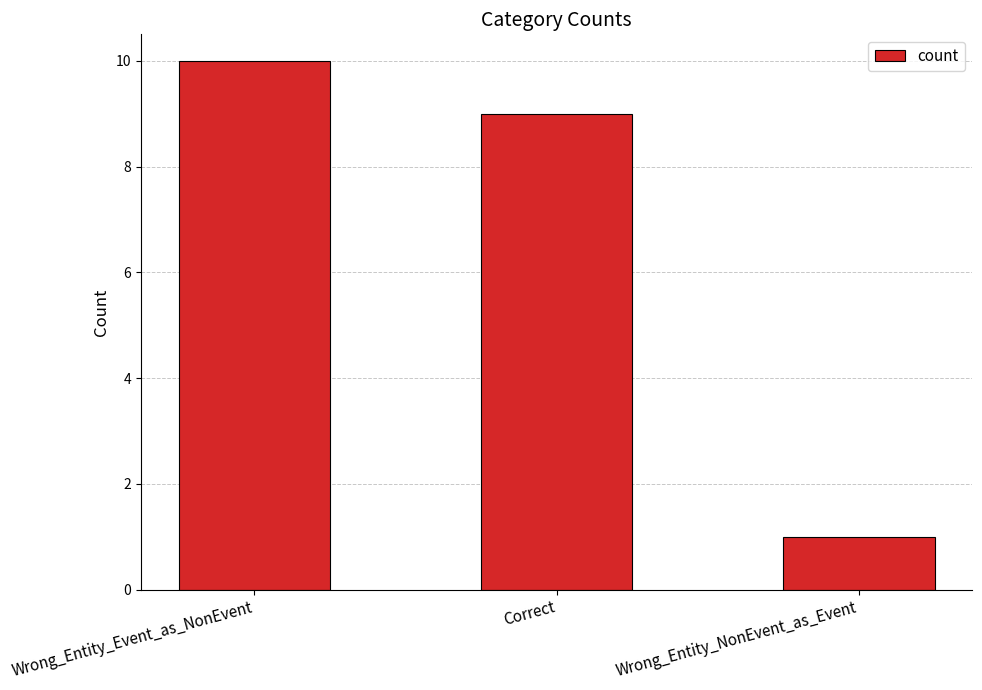

Which has a higher value, Wrong_Entity_NonEvent_as_Event or Wrong_Entity_Event_as_NonEvent?

Wrong_Entity_Event_as_NonEvent